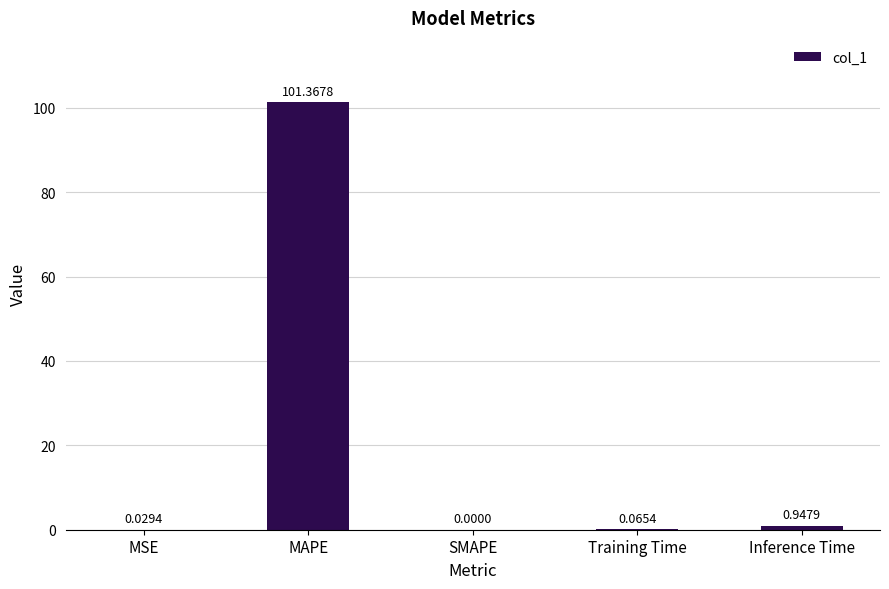

Which has a higher value, MSE or Training Time?

Training Time